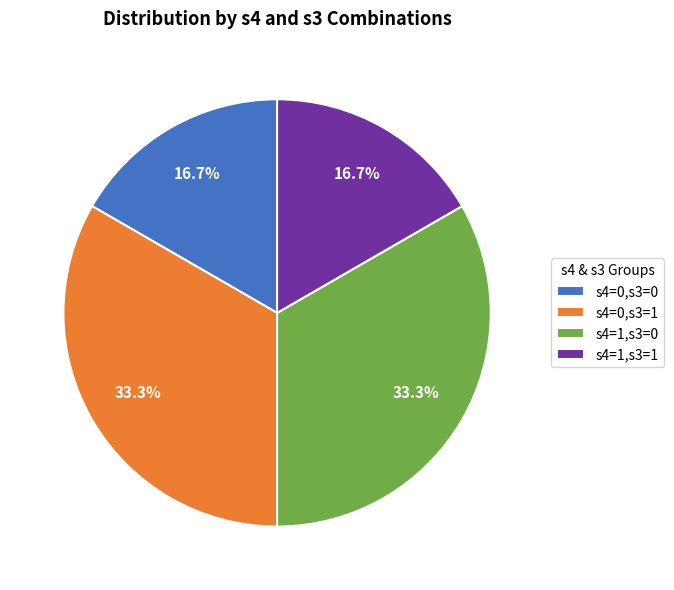

The s4=0,s3=0 slice represents 30% of the pie. True or false?

False